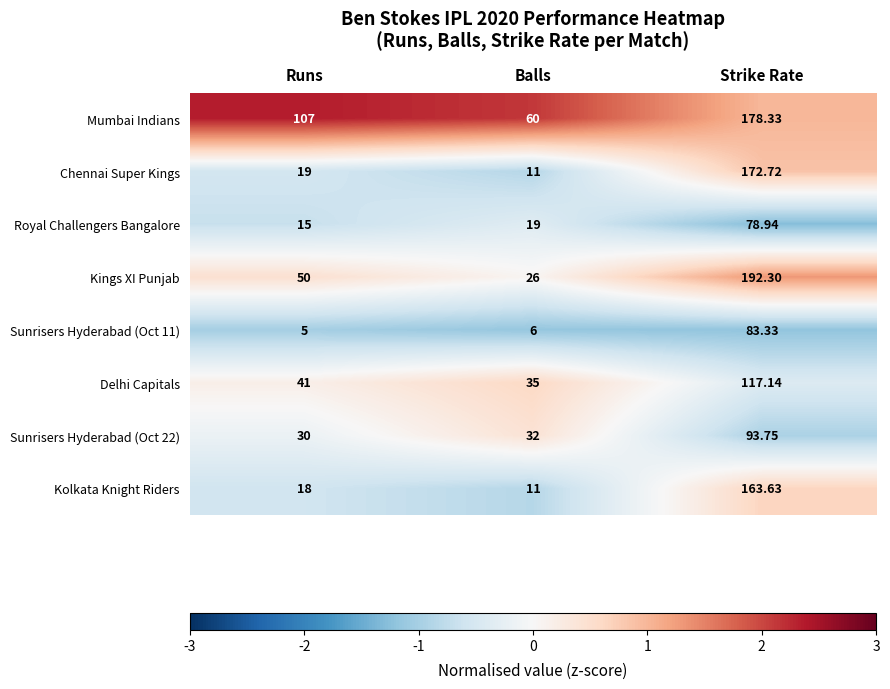

List the series in order of their peak value, lowest first.

Royal Challengers Bangalore, Sunrisers Hyderabad (Oct 11), Sunrisers Hyderabad (Oct 22), Delhi Capitals, Kolkata Knight Riders, Chennai Super Kings, Mumbai Indians, Kings XI Punjab